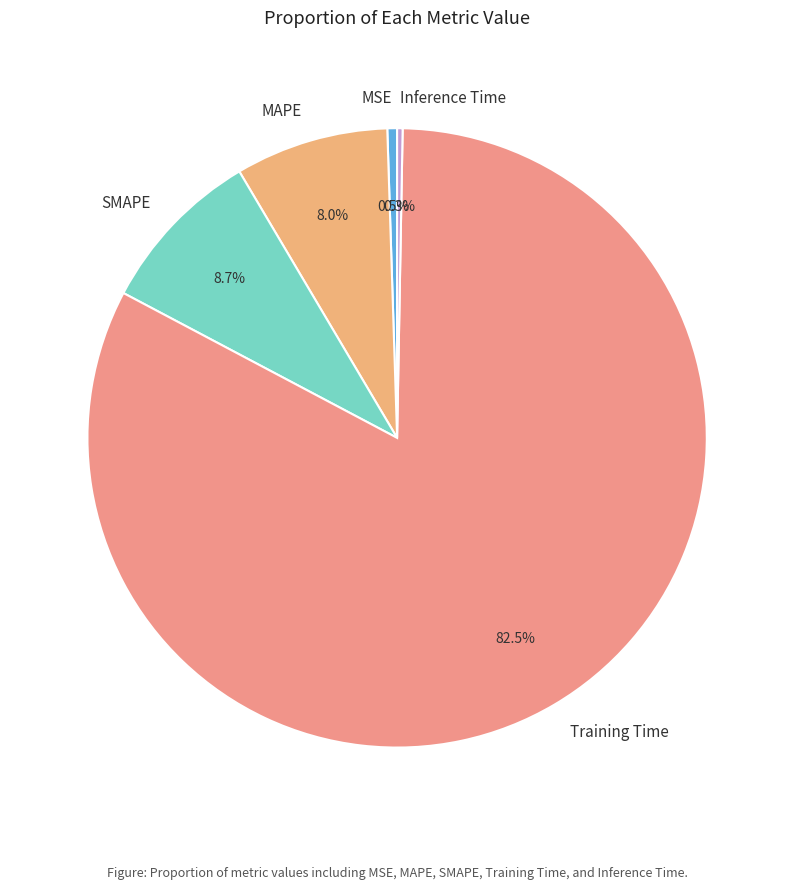

Count the number of slices in the pie.

5